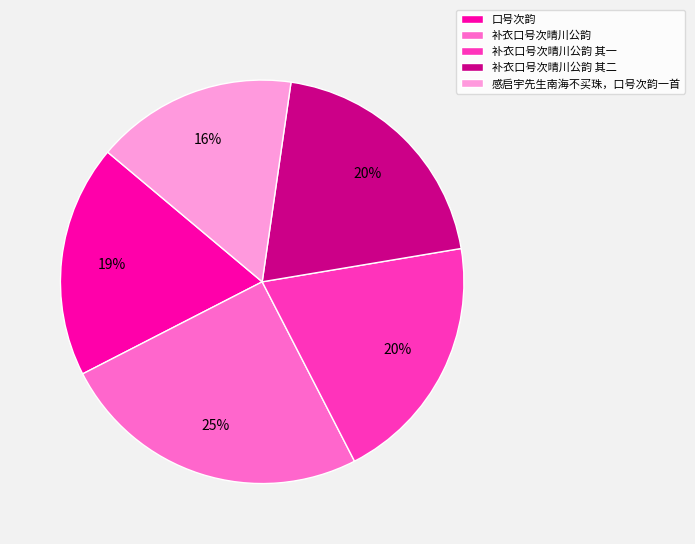

What percentage is the 感启宇先生南海不买珠，口号次韵一首 slice, to the nearest percent?

16%